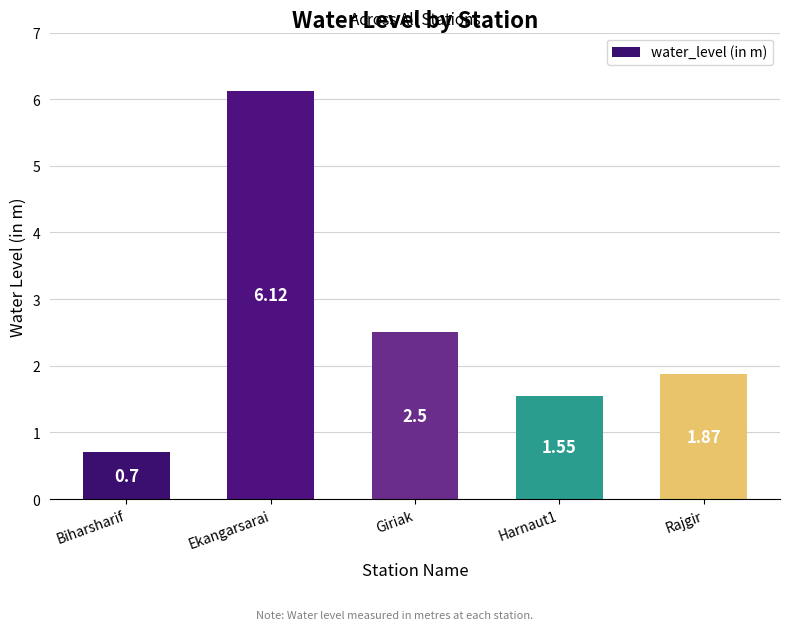

How many values exceed 1?

4